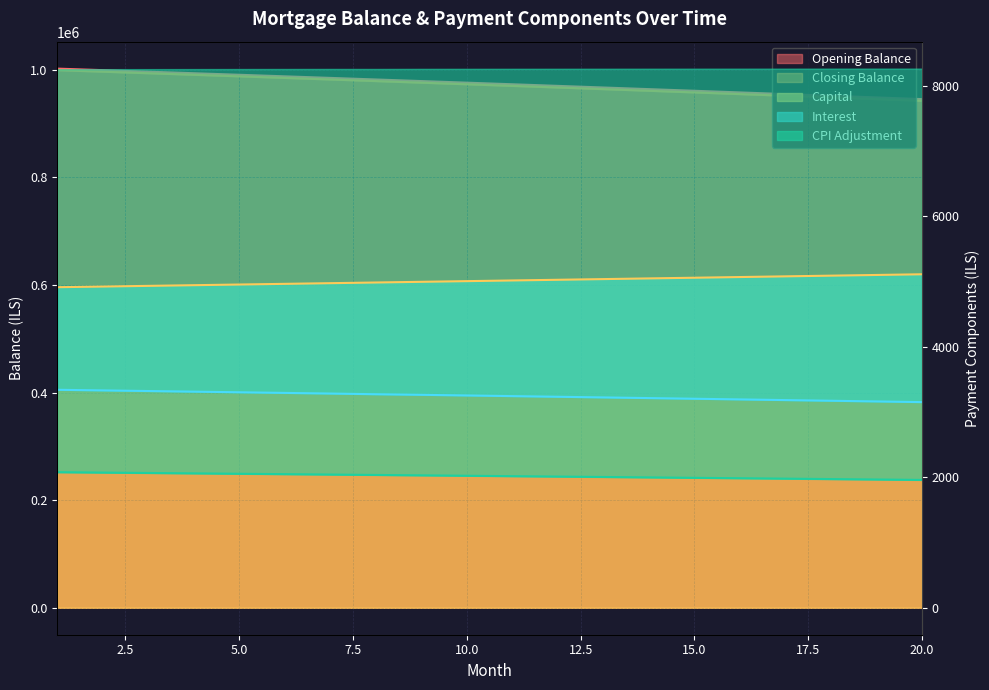

Reading left to right, list all the values displayed in this chart.

opening_balance: 1=1002083.3	2=999248.6	3=996397.7	4=993530.6	5=990647.2	6=987747.5	7=984831.4	8=981898.9	9=978949.9	10=975984.3	11=973002.1	12=970003.3	13=966987.7	14=963955.4	15=960906.2	16=957840.2	17=954757.2	18=951657.2	19=948540.2	20=945406.0
closing_balance: 1=999248.6	2=996397.7	3=993530.6	4=990647.2	5=987747.5	6=984831.4	7=981898.9	8=978949.9	9=975984.3	10=973002.1	11=970003.3	12=966987.7	13=963955.4	14=960906.2	15=957840.2	16=954757.2	17=951657.2	18=948540.2	19=945406.0	20=942254.6
capital: 1=4912.2	2=4922.4	3=4932.7	4=4942.9	5=4953.2	6=4963.6	7=4973.9	8=4984.3	9=4994.6	10=5005.1	11=5015.5	12=5025.9	13=5036.4	14=5046.9	15=5057.4	16=5067.9	17=5078.5	18=5089.1	19=5099.7	20=5110.3
interest: 1=3340.3	2=3330.8	3=3321.3	4=3311.8	5=3302.2	6=3292.5	7=3282.8	8=3272.1	9=3263.2	10=3253.3	11=3243.3	12=3233.3	13=3223.3	14=3213.2	15=3203.0	16=3192.8	17=3182.5	18=3172.2	19=3161.8	20=3151.3
cpi: 1=2077.4	2=2071.5	3=2065.6	4=2059.6	5=2053.5	6=2047.5	7=2041.4	8=2035.2	9=2029.1	10=2022.9	11=2016.6	12=2010.4	13=2004.1	14=1997.7	15=1991.3	16=1984.9	17=1978.5	18=1972.0	19=1965.5	20=1959.0